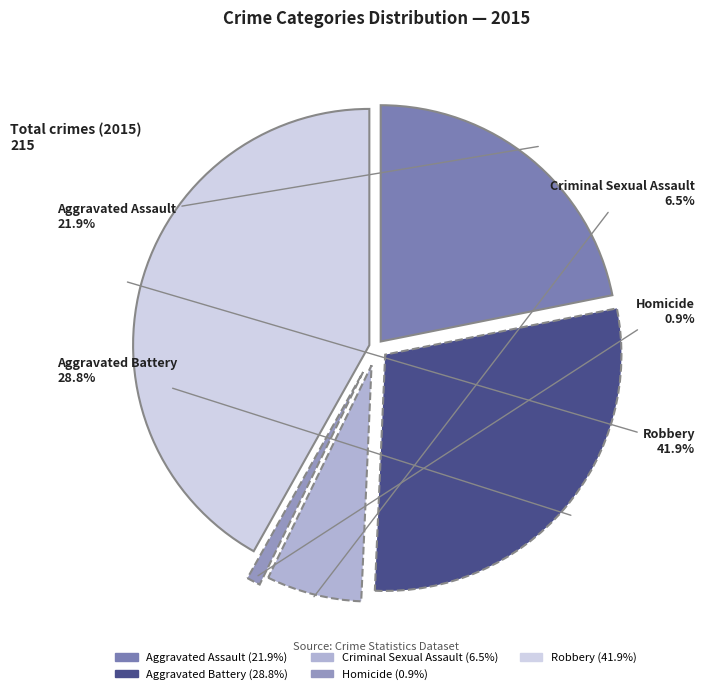

Which category has the biggest portion of the pie?

Robbery